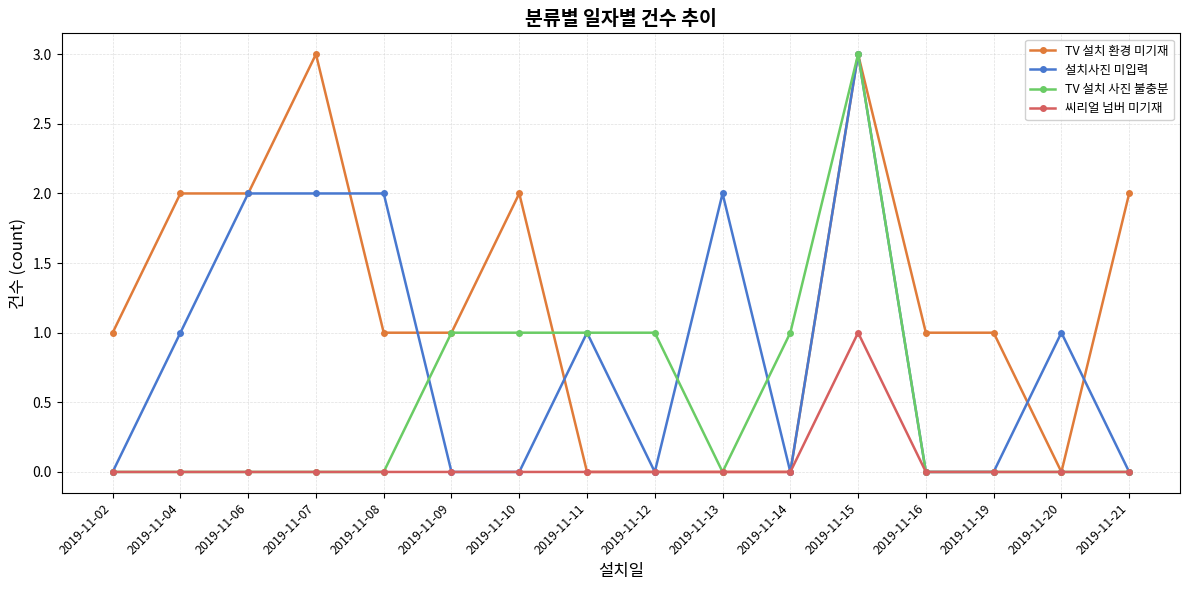

What are all the series names shown in the legend?

TV 설치 환경 미기재, 설치사진 미입력, TV 설치 사진 불충분, 씨리얼 넘버 미기재